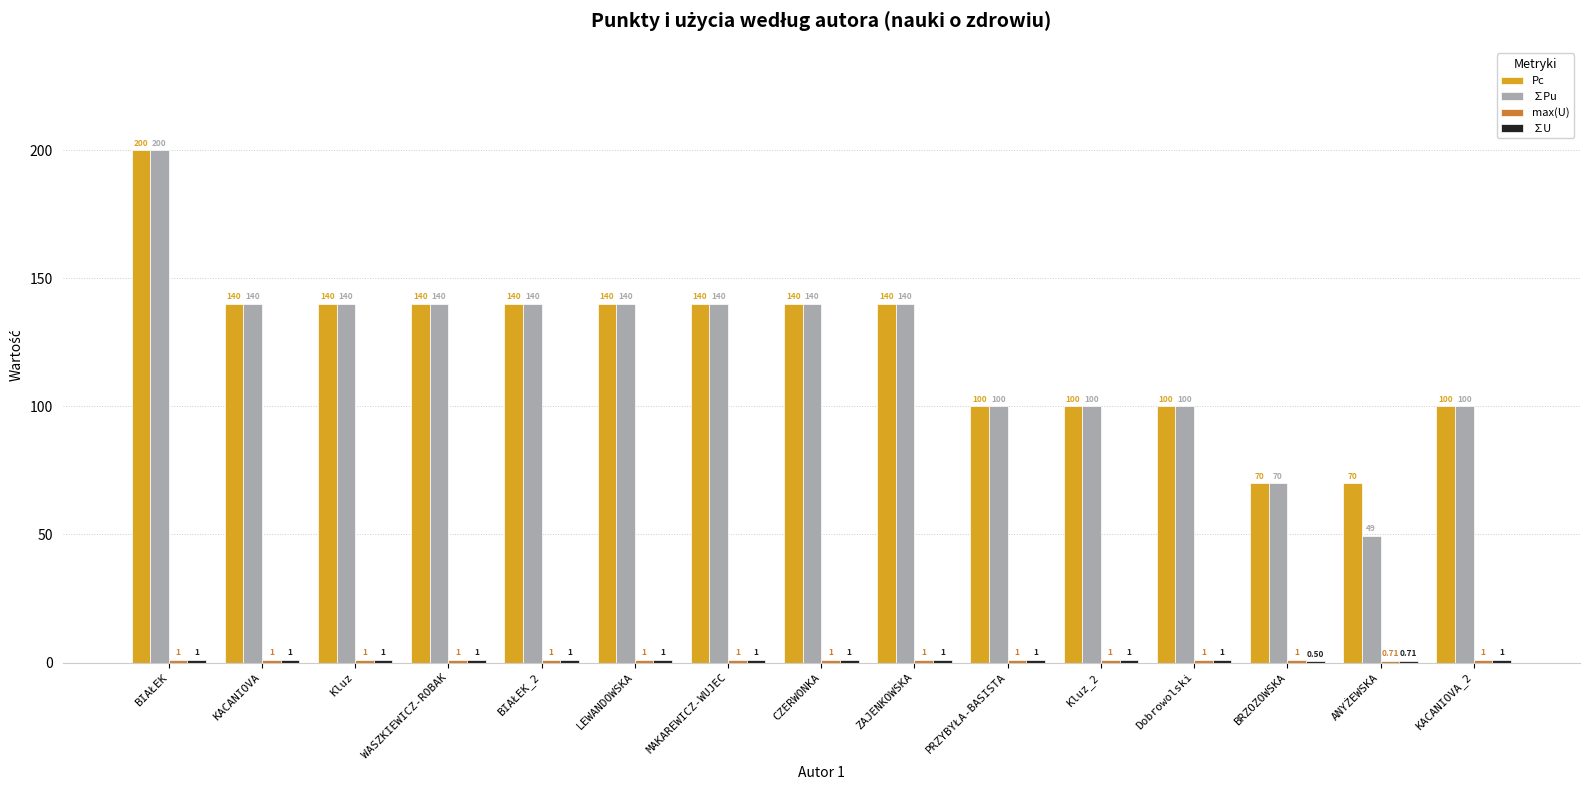

At which category is the sum across all series the highest?

BIAŁEK